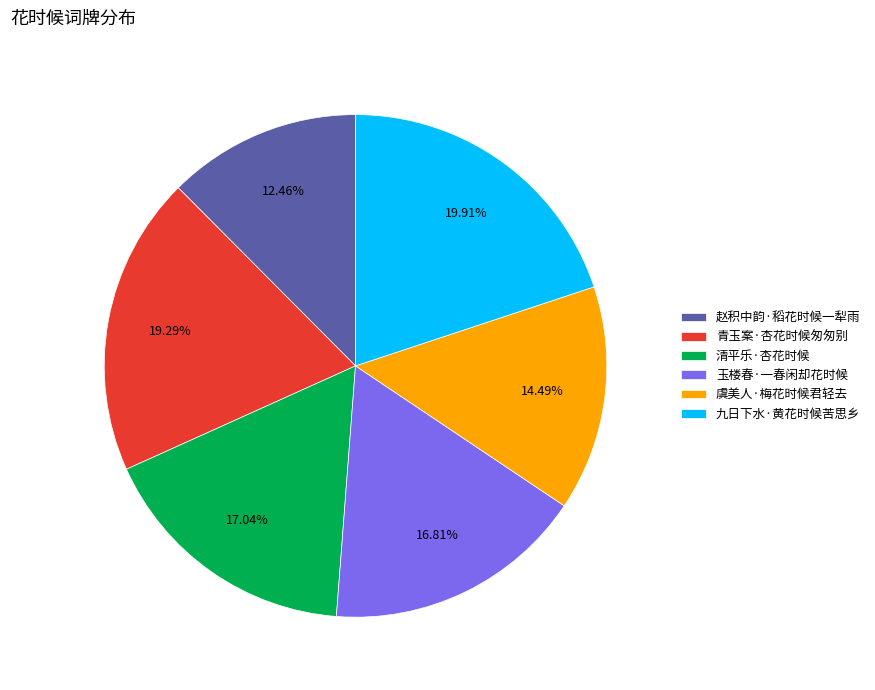

What portion of the pie excludes 清平乐·杏花时候?

83.0%